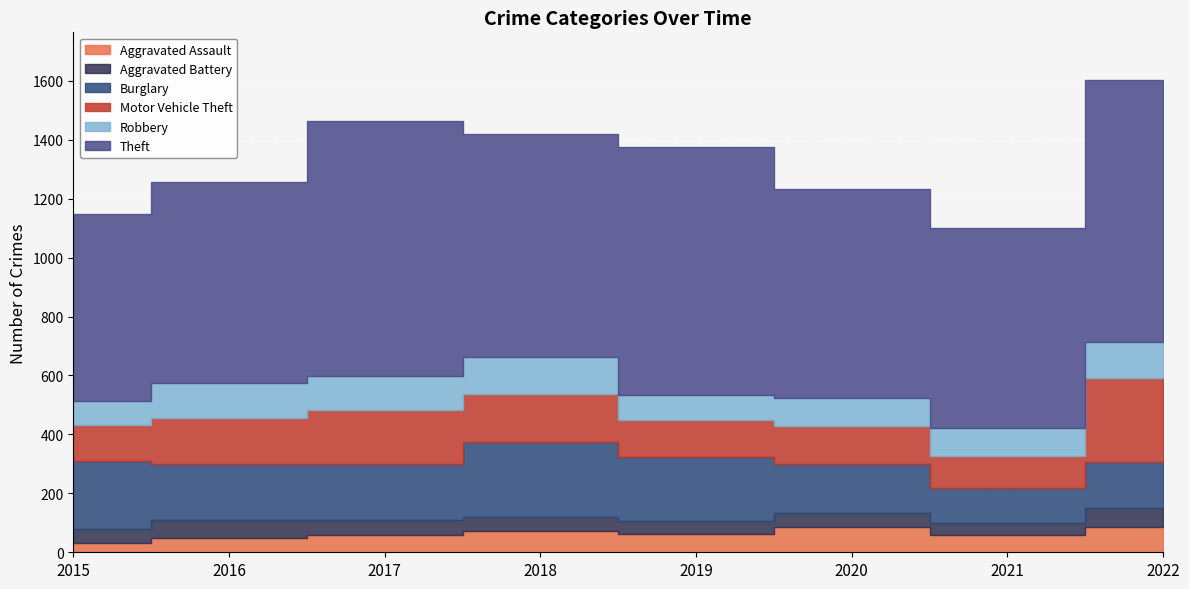

What is the difference between the highest and lowest values at 2022?

825